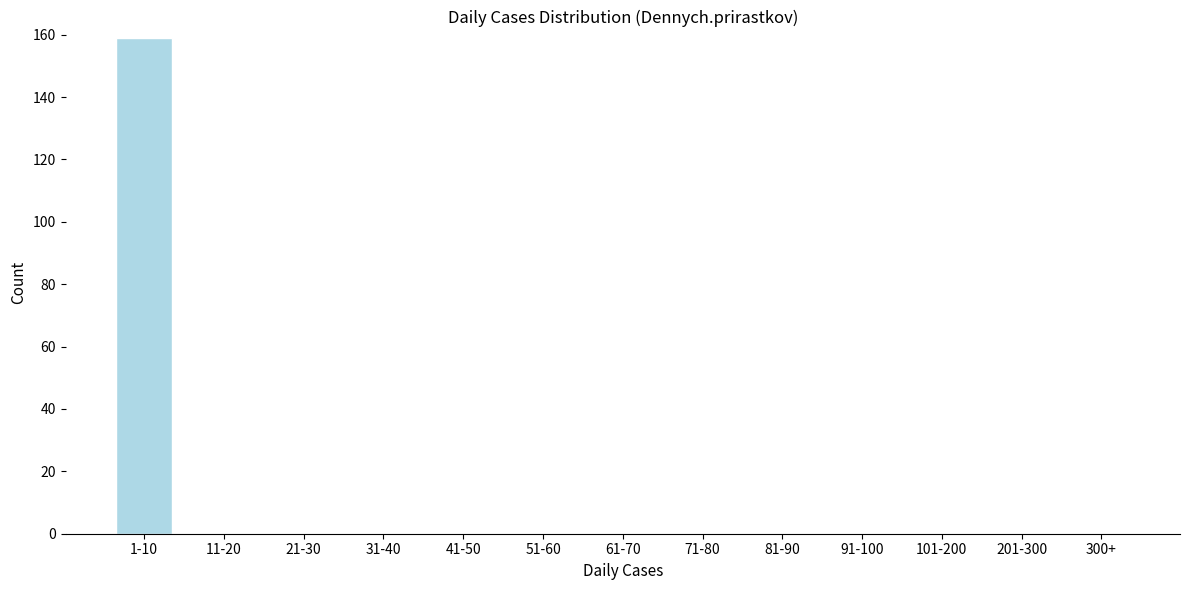

Is it true that the value at 101-200 is 94?

False